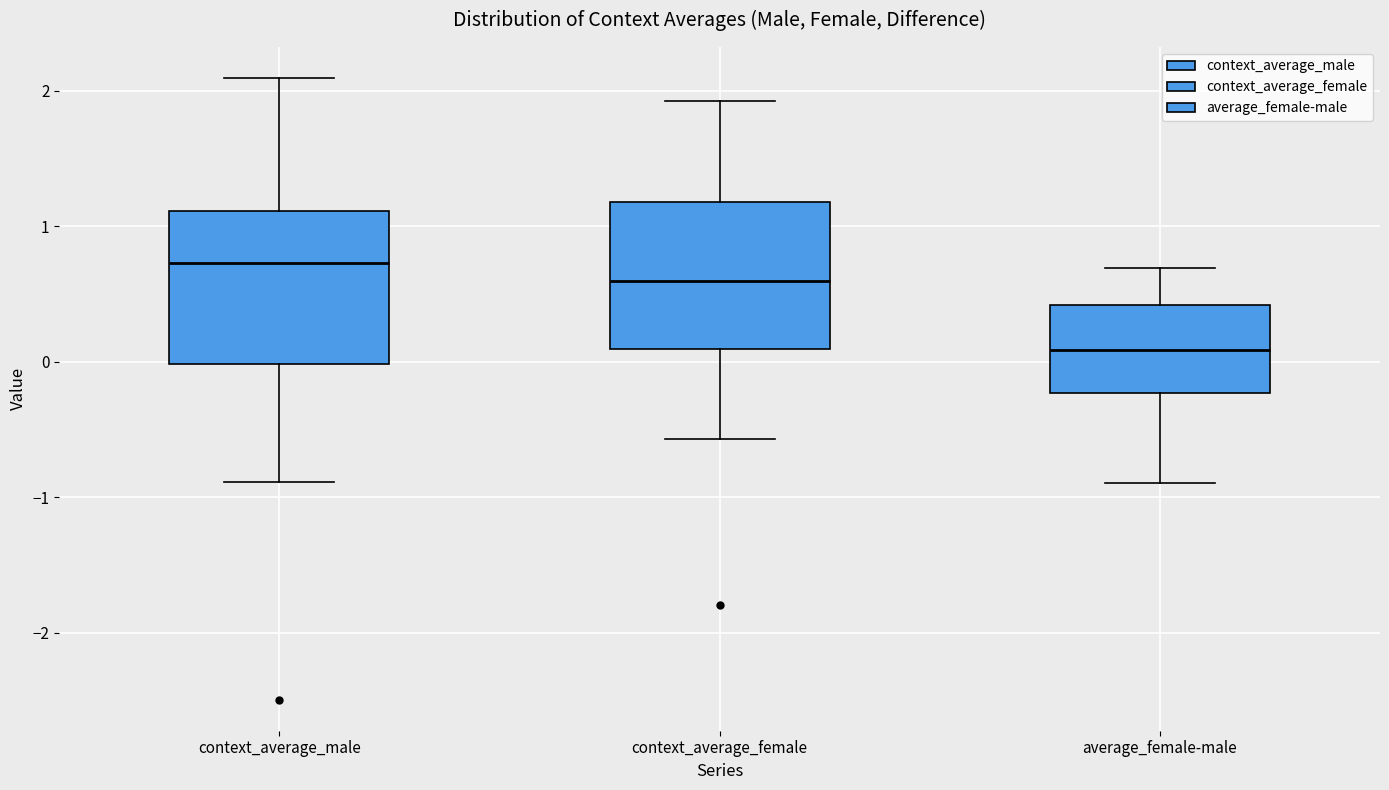

Where is the lower edge of the box for context_average_female on the y-axis? The values are not printed on the chart, so give them approximately, as read against the axis.

0.1